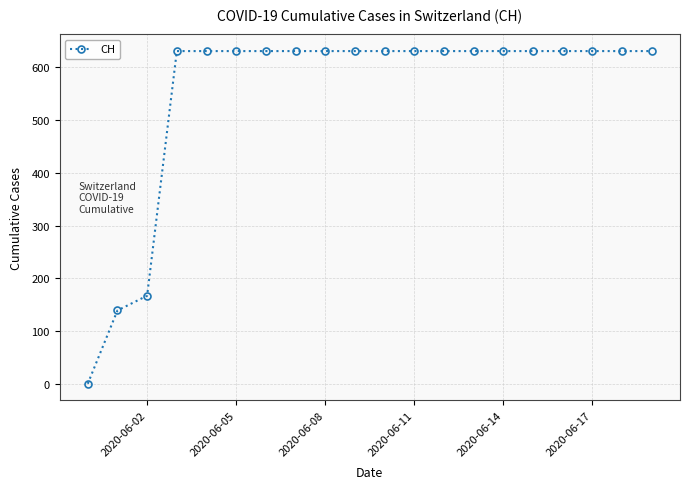

What is the value of the 10th point from the left?

631